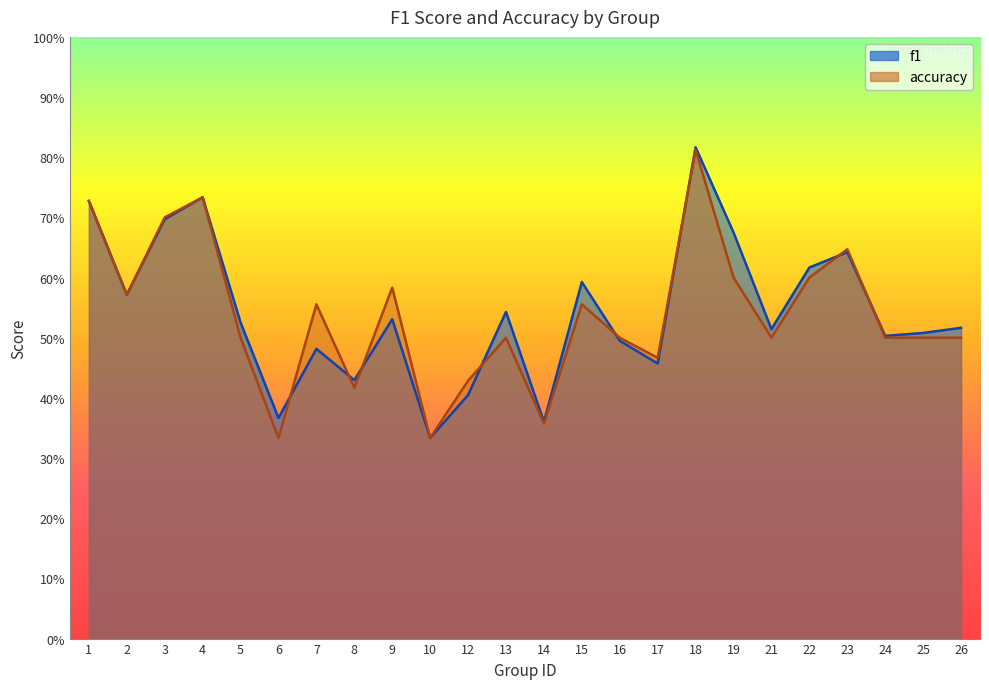

In f1, how many points are lower than both neighbors (excluding endpoints)?

8